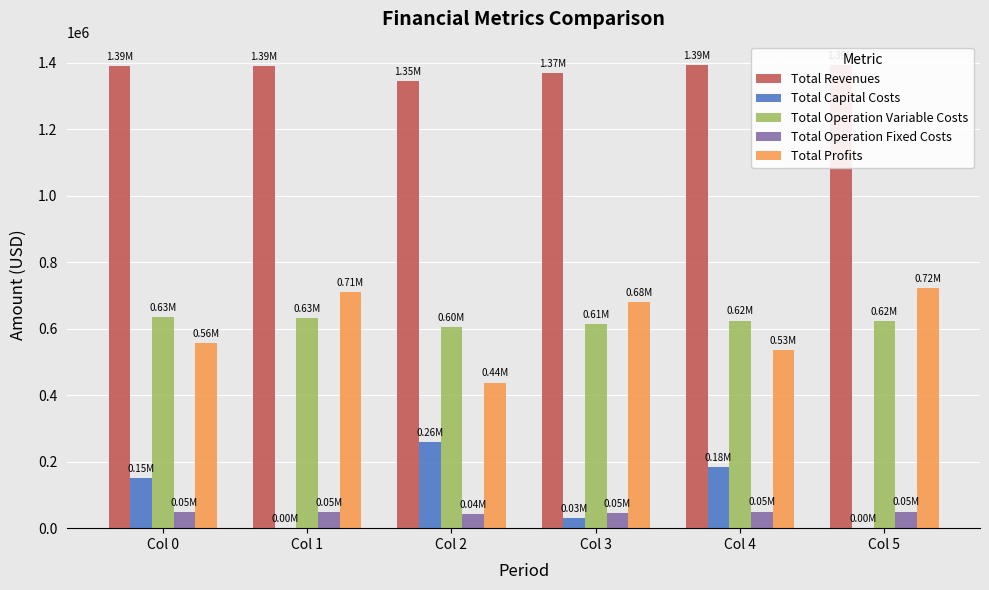

How many data points does each series have?

6